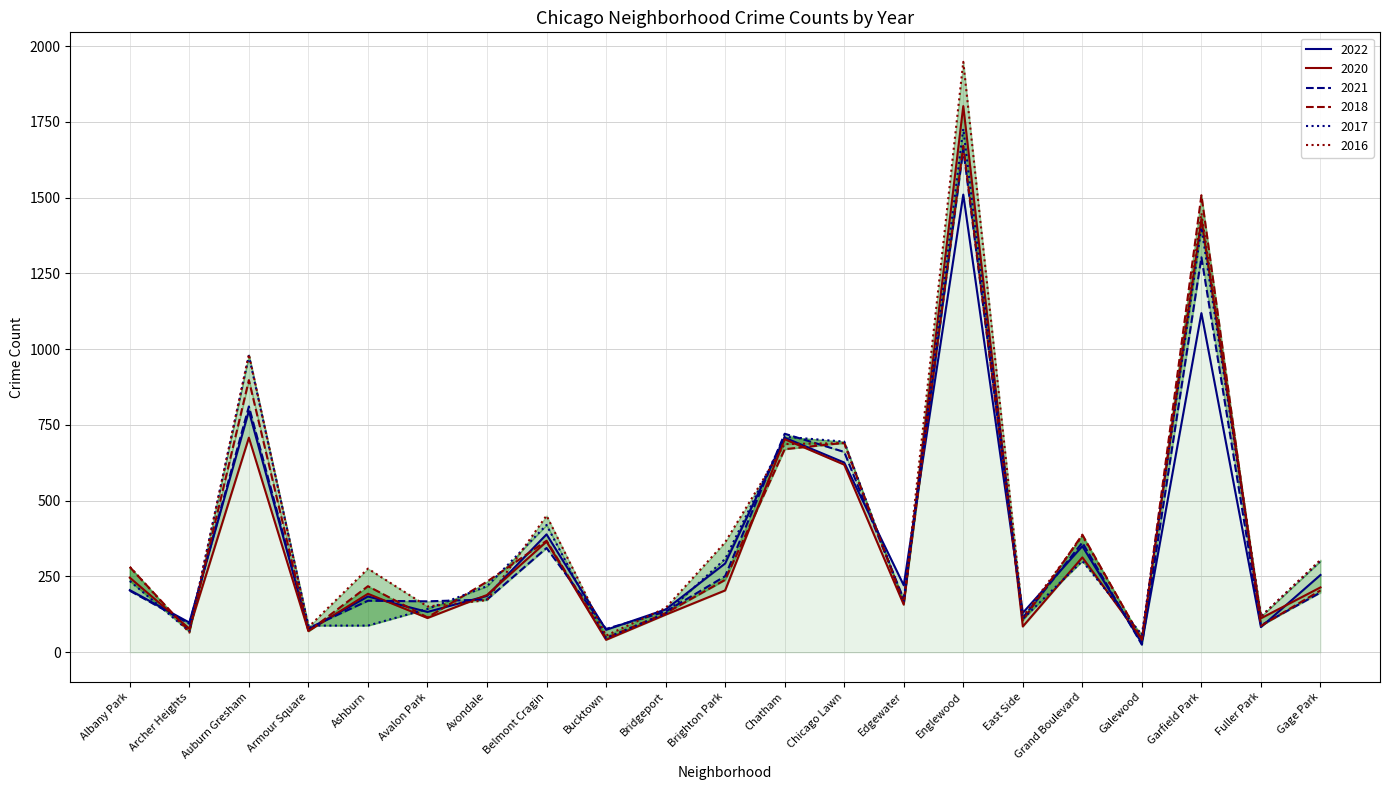

Reading right to left, list all the values displayed in this chart.

2017: 301	118	1401	58	301	110	1727	166	695	711	308	128	47	420	218	143	88	88	978	69	235
2016: 305	118	1449	42	384	117	1948	162	690	687	363	146	55	451	172	151	276	83	983	65	282
2022: 255	83	1119	30	350	130	1510	221	626	708	293	141	74	389	186	133	184	75	796	98	205
2018: 204	87	1508	41	388	105	1671	164	691	670	239	129	47	368	233	115	218	69	898	69	281
2020: 214	112	1429	43	313	85	1802	157	619	703	204	124	41	365	189	113	193	70	708	78	246
2021: 197	89	1303	25	362	114	1660	175	661	721	251	134	77	344	174	168	170	79	811	94	203